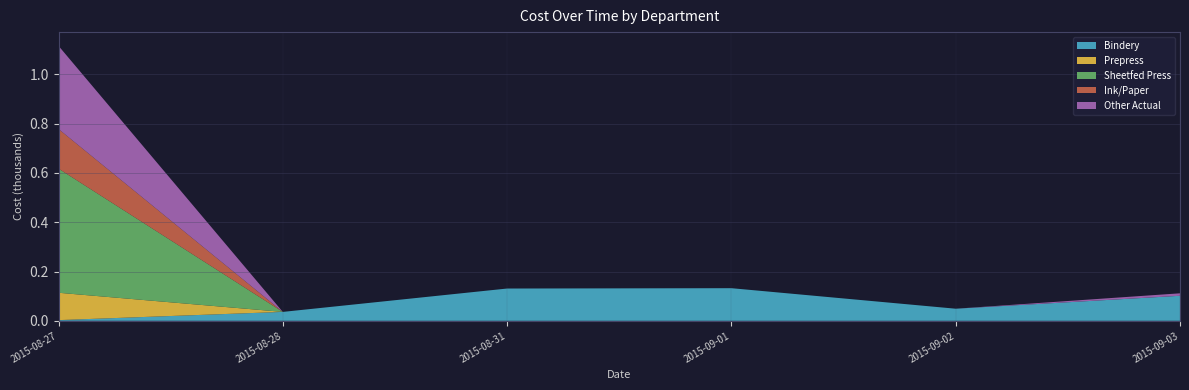

Reading left to right, list all the values displayed in this chart.

Bindery: 2015-08-27=2.8	2015-08-28=36.2	2015-08-31=131.0	2015-09-01=132.3	2015-09-02=49.1	2015-09-03=101.6
Prepress: 2015-08-27=111.0	2015-08-28=0.0	2015-08-31=0.0	2015-09-01=0.0	2015-09-02=0.0	2015-09-03=0.0
Sheetfed Press: 2015-08-27=503.6	2015-08-28=0.0	2015-08-31=0.0	2015-09-01=0.0	2015-09-02=0.0	2015-09-03=0.0
Ink/Paper: 2015-08-27=160.7	2015-08-28=0.0	2015-08-31=0.0	2015-09-01=0.0	2015-09-02=0.0	2015-09-03=0.0
Other Actual: 2015-08-27=337.3	2015-08-28=0.0	2015-08-31=0.0	2015-09-01=0.0	2015-09-02=0.0	2015-09-03=10.0